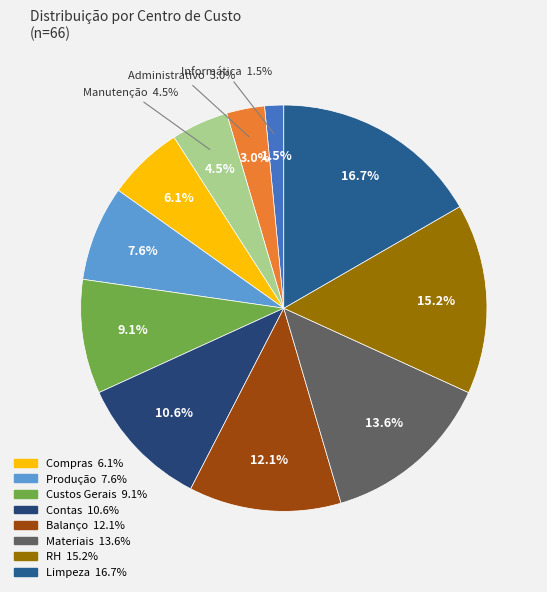

To the nearest percent, what percentage of the pie is Contas?

11%